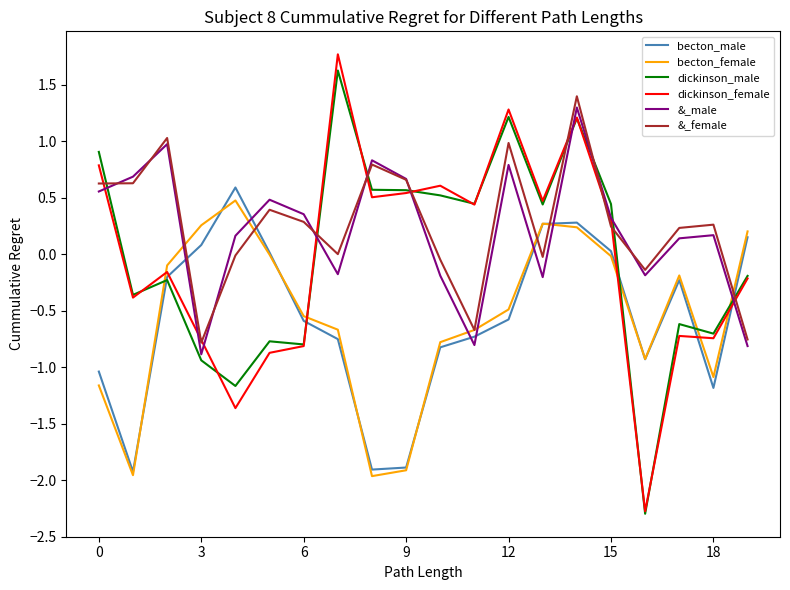

Which series has the largest range (max minus min)?

dickinson_female